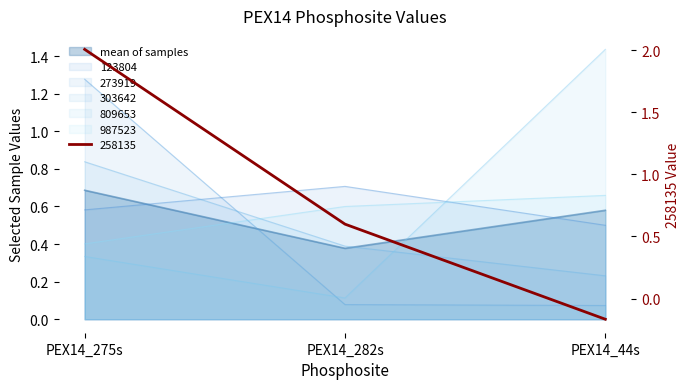

What is the highest value of the 987523 series?

0.7